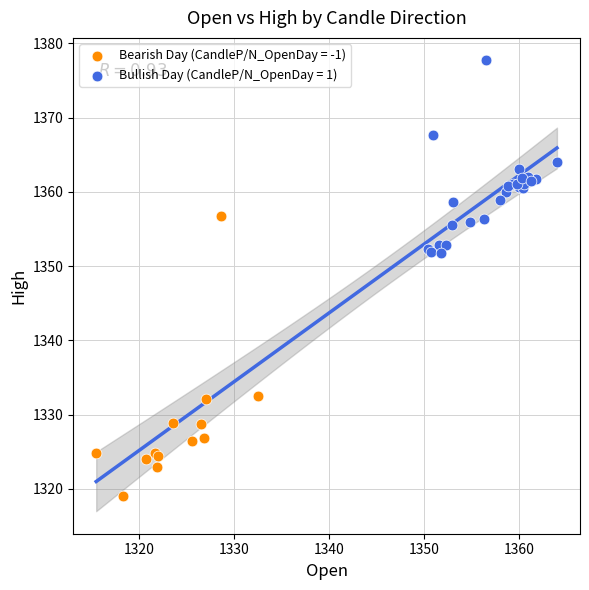

Which series reaches the maximum Y coordinate?

Bullish Day (CandleP/N_OpenDay = 1)